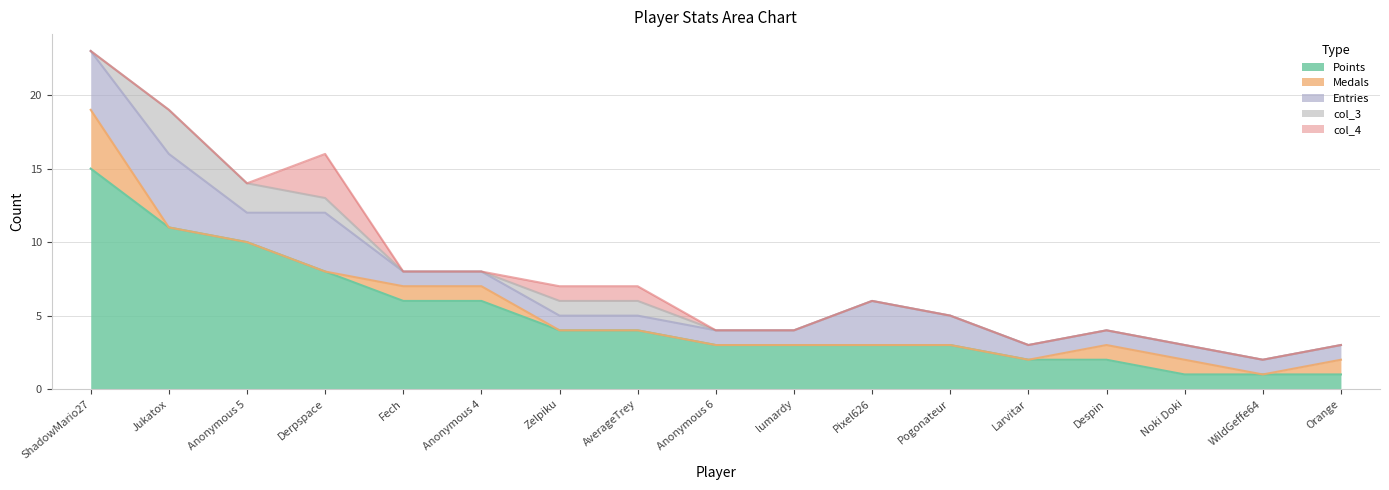

What is the difference between the second highest and minimum values in the col_3 series?

2